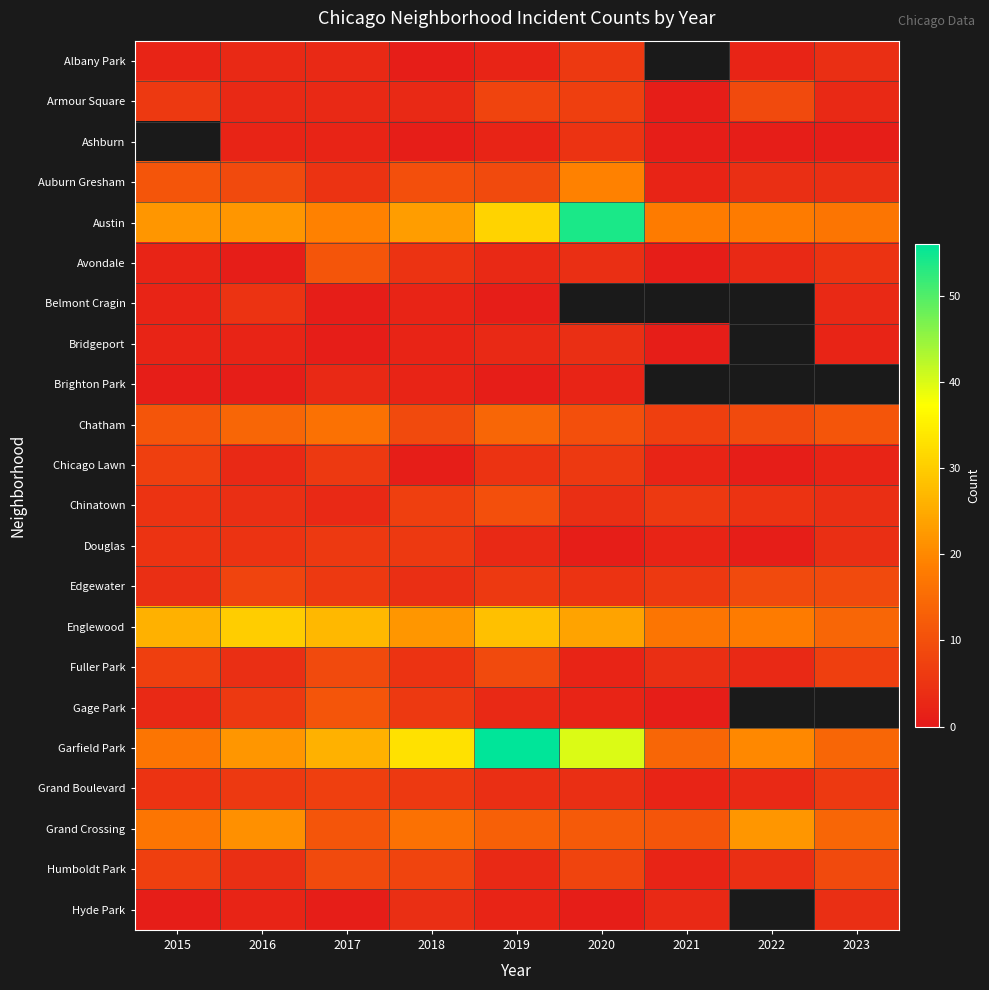

The Grand Boulevard series shows 6.0 at 2023. True or false?

True